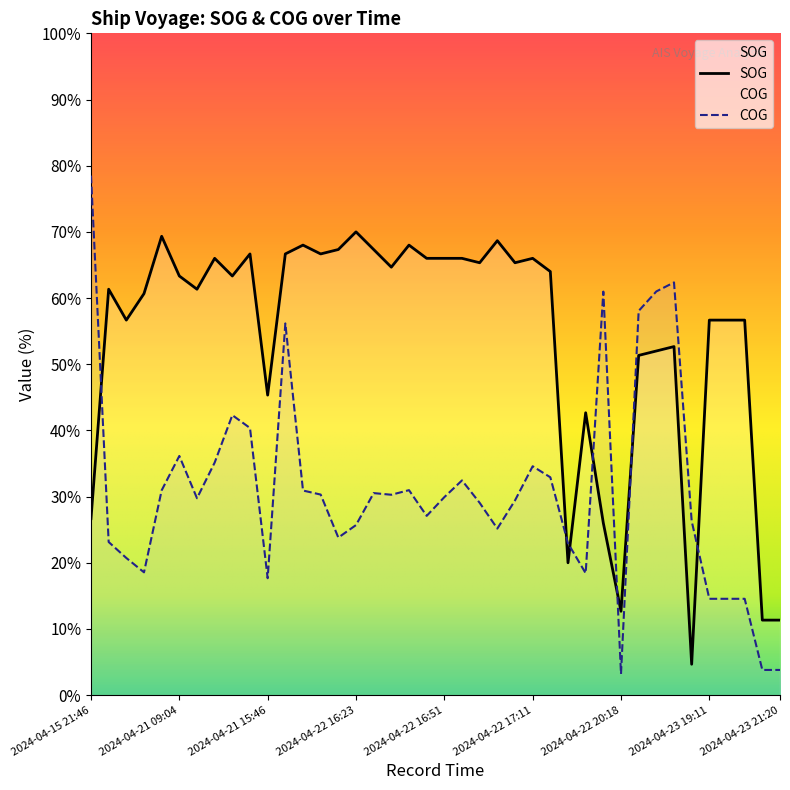

At how many categories does at least one series exceed 53?

33